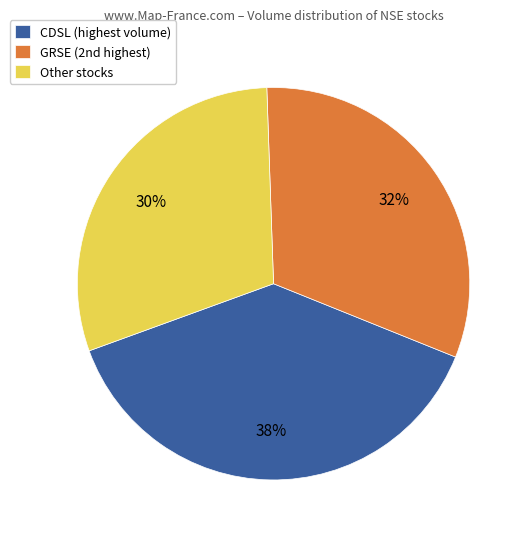

Rank the categories by value from highest to lowest.

CDSL (highest volume), GRSE (2nd highest), Other stocks